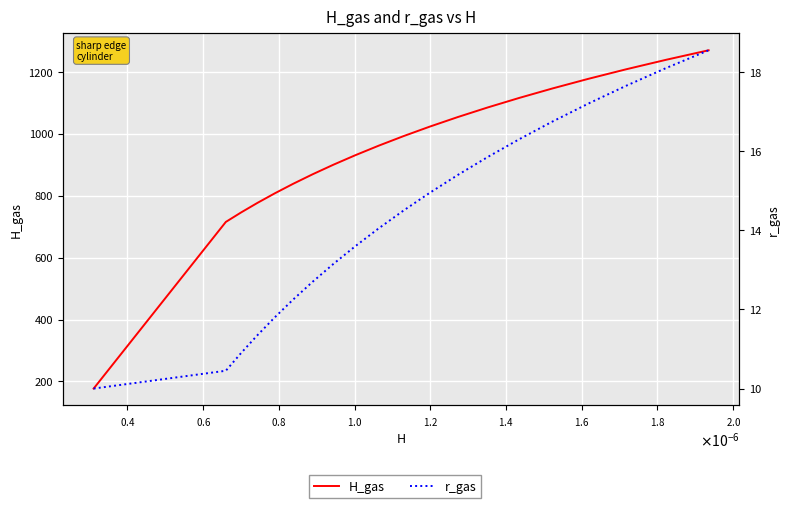

What is the greatest value displayed?

1269.4